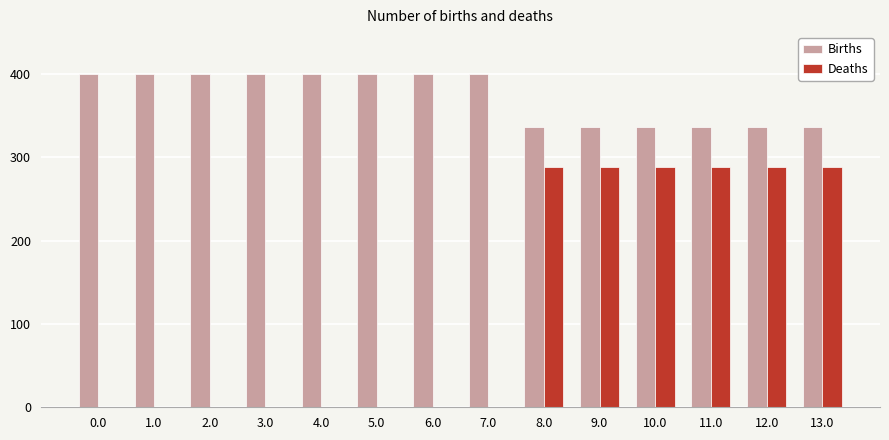

What is the maximum value for Deaths?

288.5